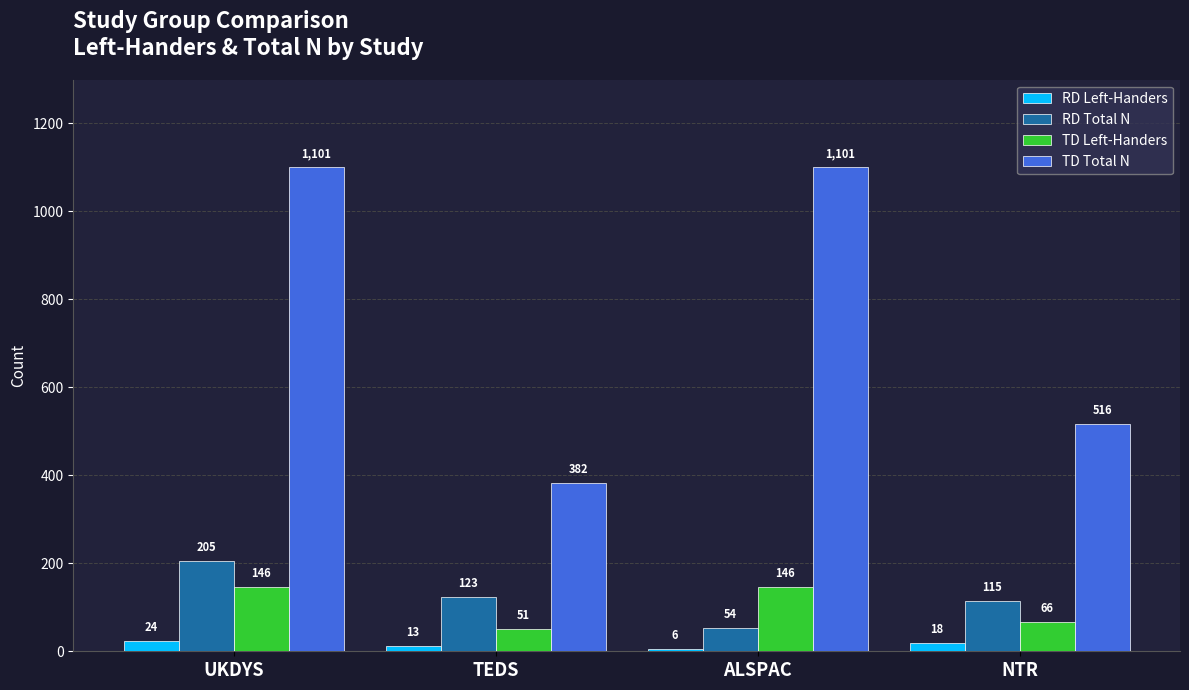

Reading left to right, what are all the values shown in this chart?

RD Left-Handers: 24	13	6	18
RD Total N: 205	123	54	115
TD Left-Handers: 146	51	146	66
TD Total N: 1101	382	1101	516